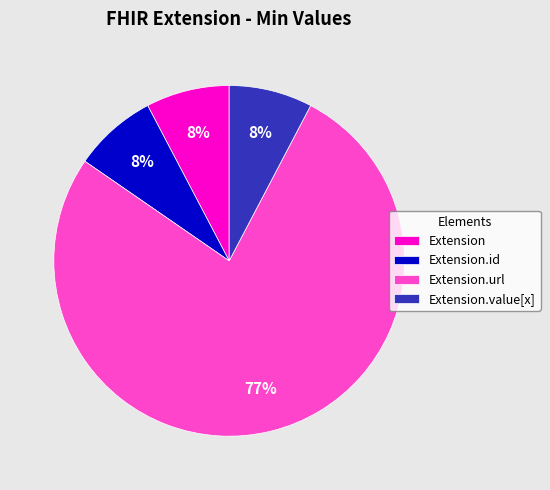

Which category accounts for the majority?

Extension.url